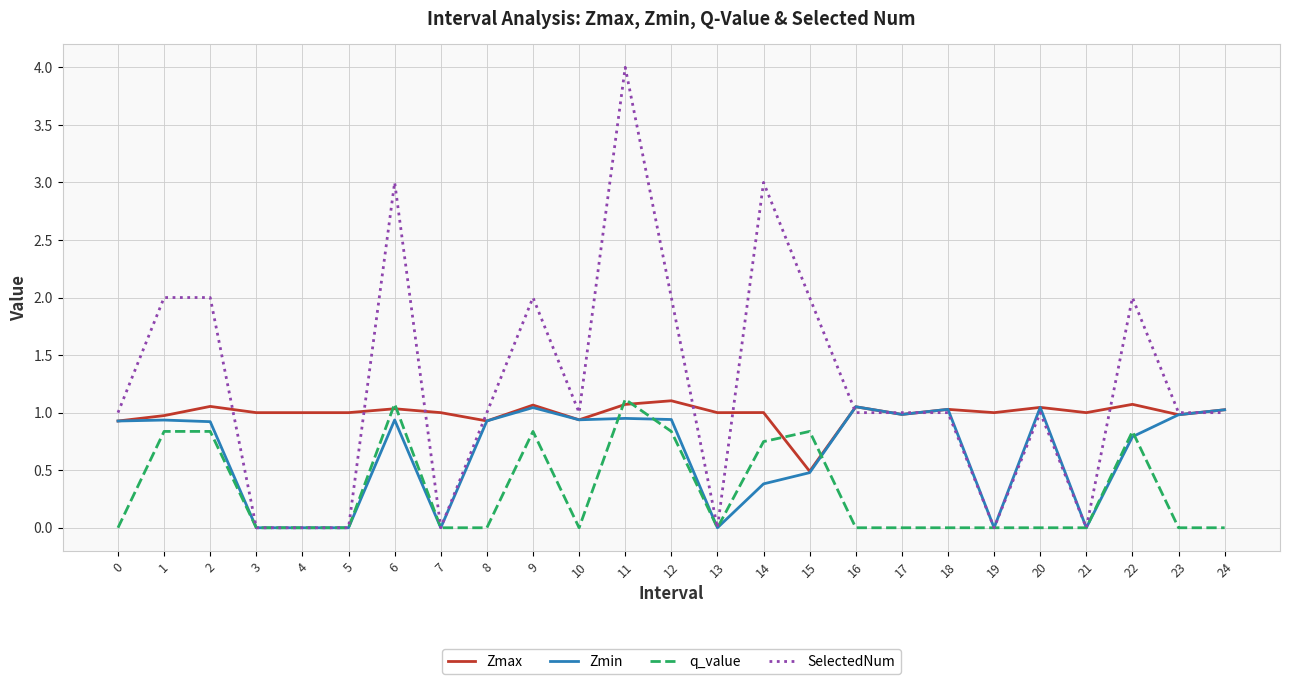

What are all the series names shown in the legend?

Zmax, Zmin, q_value, SelectedNum